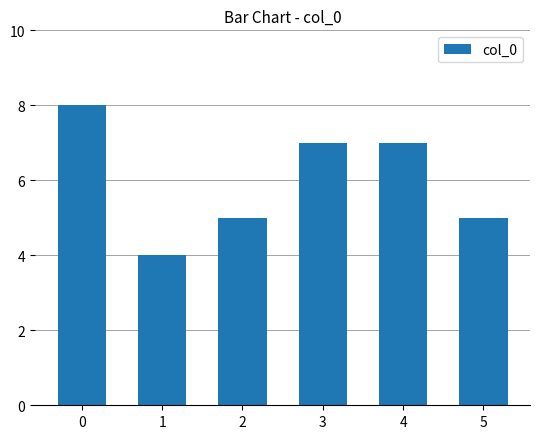

Reading left to right, transcribe all the data shown in this chart.

8	4	5	7	7	5